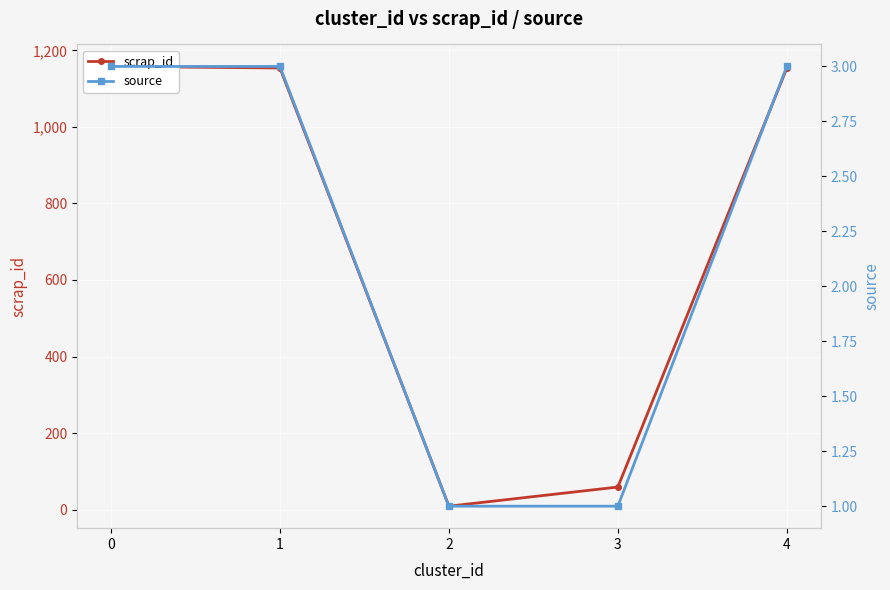

True or false: scrap_id has a value of 59 at 3.

True